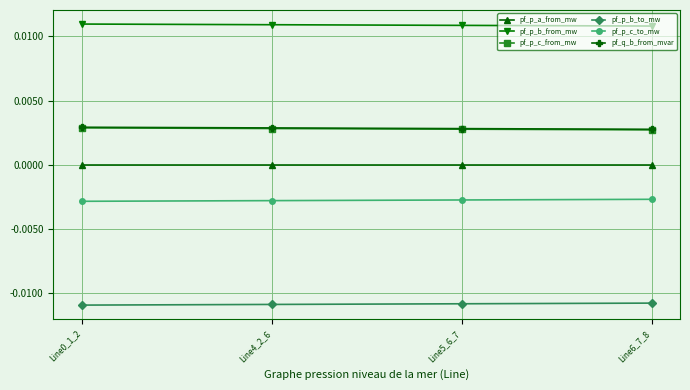

True or false: pf_p_b_to_mw and pf_p_b_from_mw cross at least once.

False